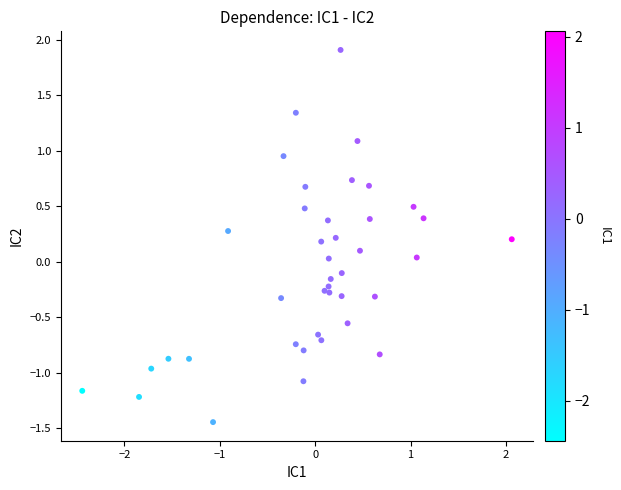

What is the range of X values (max minus min)?

4.5